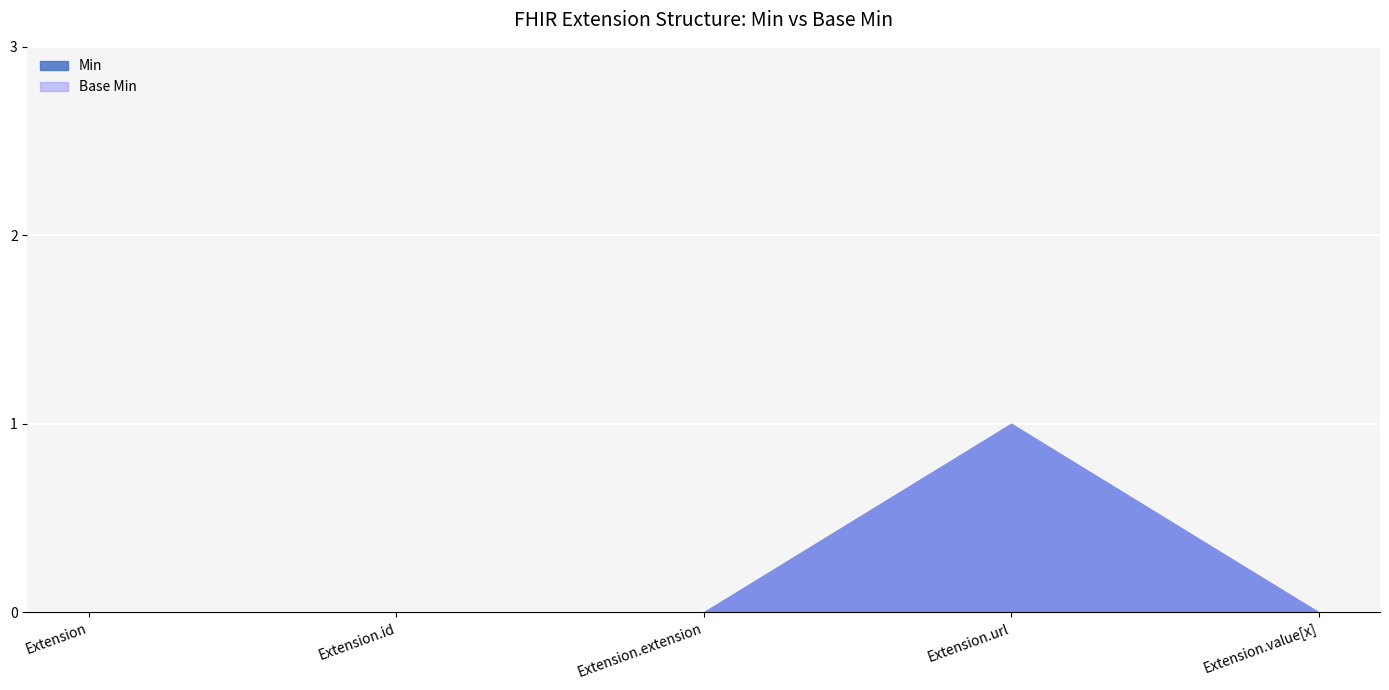

True or false: Min and Base Min intersect in this chart.

False